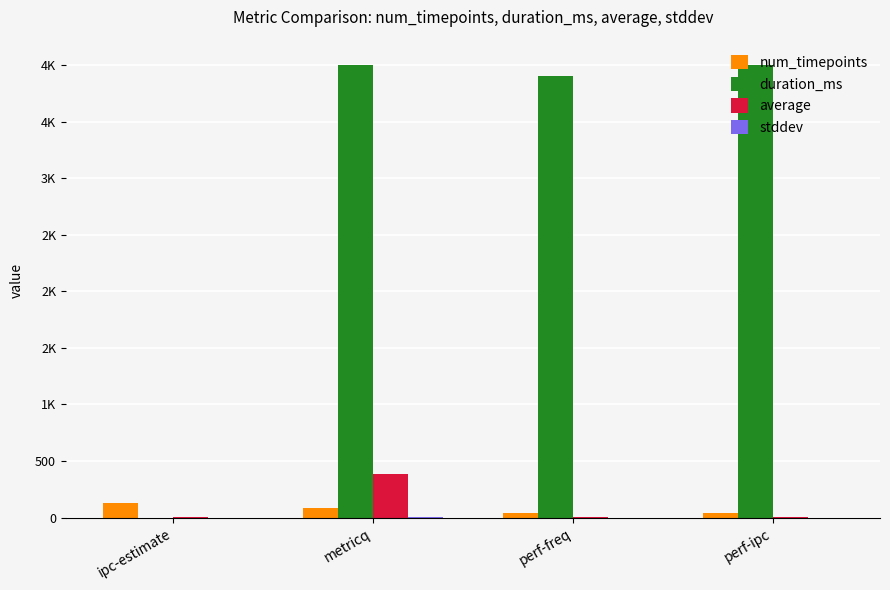

Rank the categories by num_timepoints value from highest to lowest.

ipc-estimate, metricq, perf-ipc, perf-freq